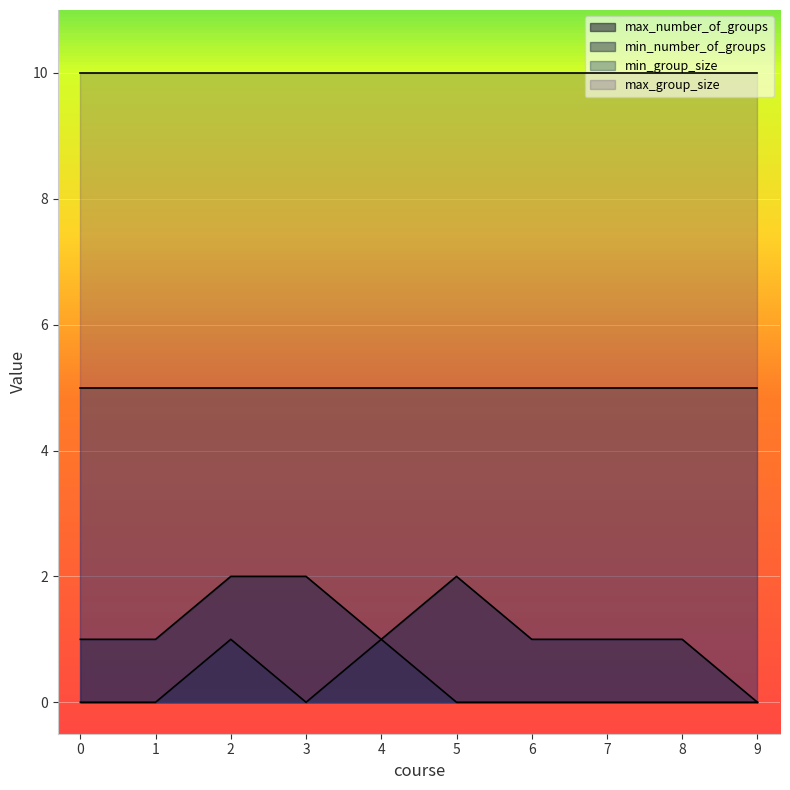

How many data points does each series have?

10